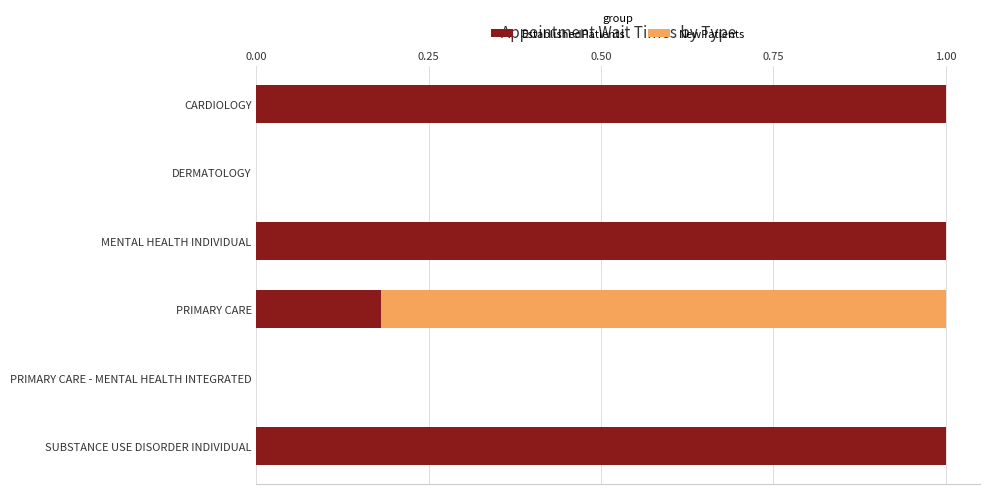

What is the total value across all series at PRIMARY CARE?

1.0